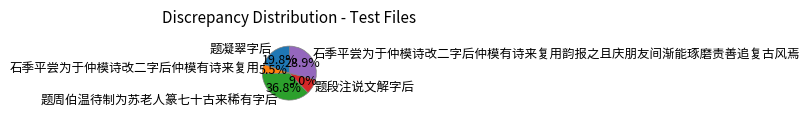

How many slices are in this pie chart?

5